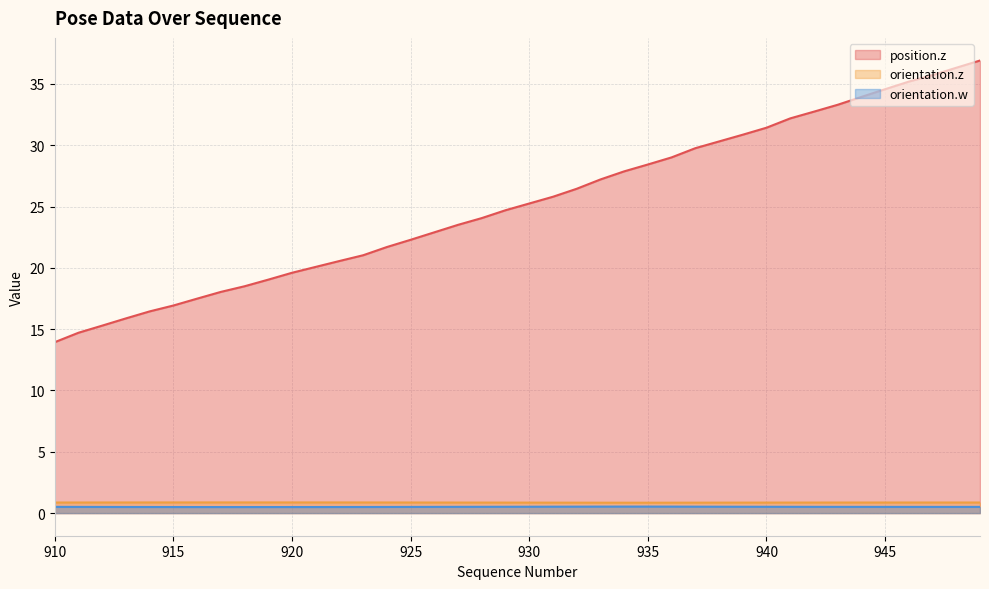

At which label is orientation.z closest to 0?

934